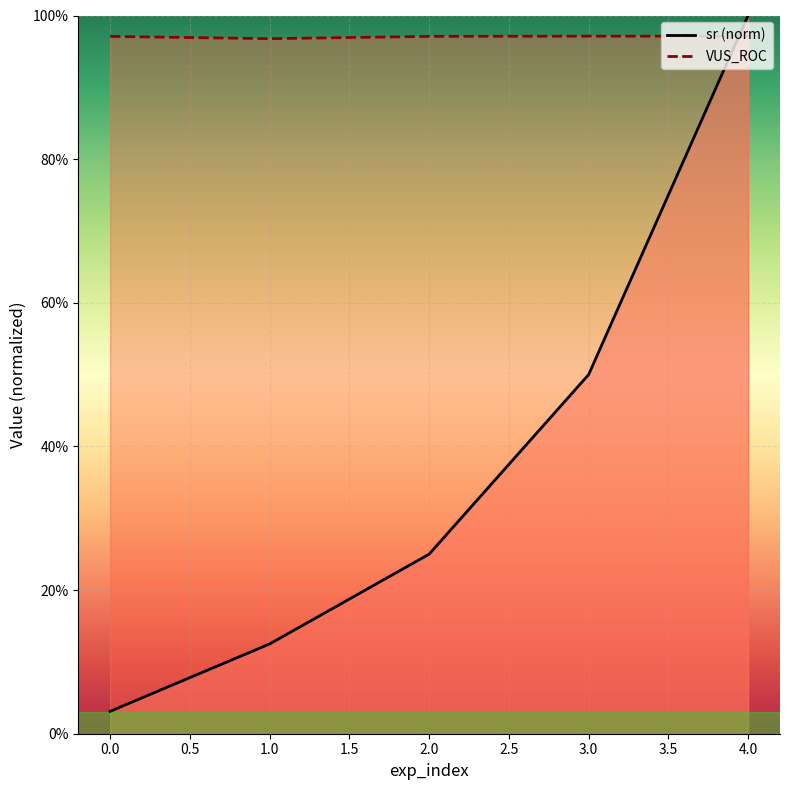

Reading right to left, what are all the values shown in this chart?

sr_line: 1.0	0.5	0.2	0.1	0.0
VUS_ROC_line: 1.0	1.0	1.0	1.0	1.0